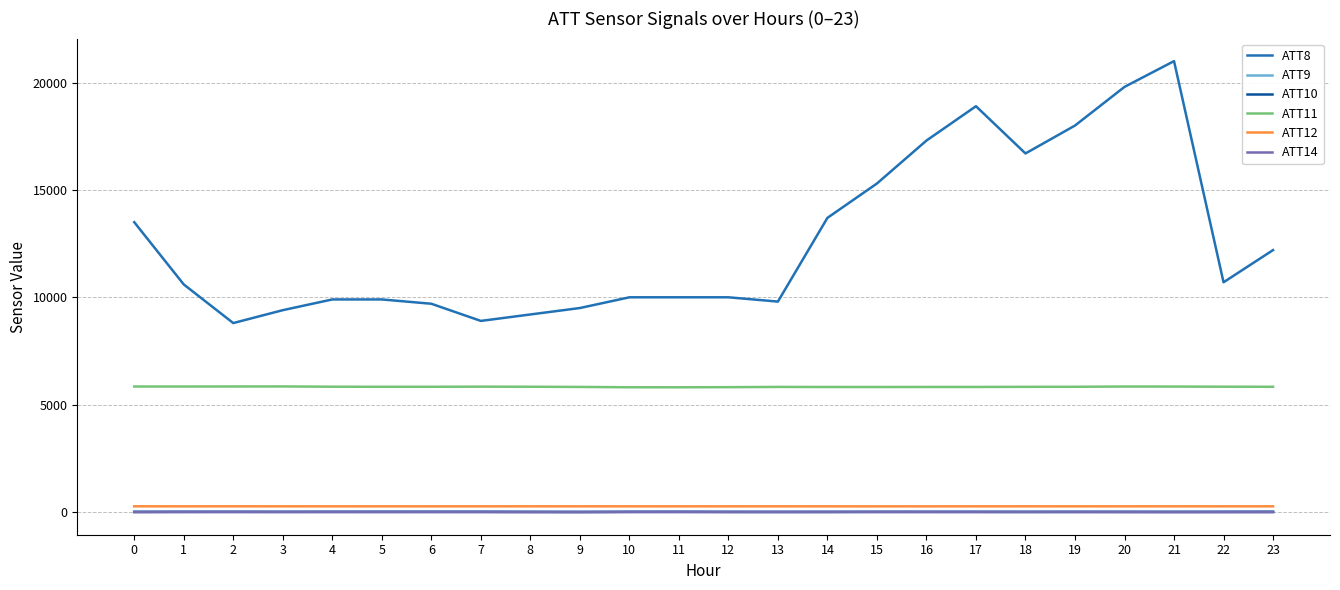

Which series has the largest range (max minus min)?

ATT8